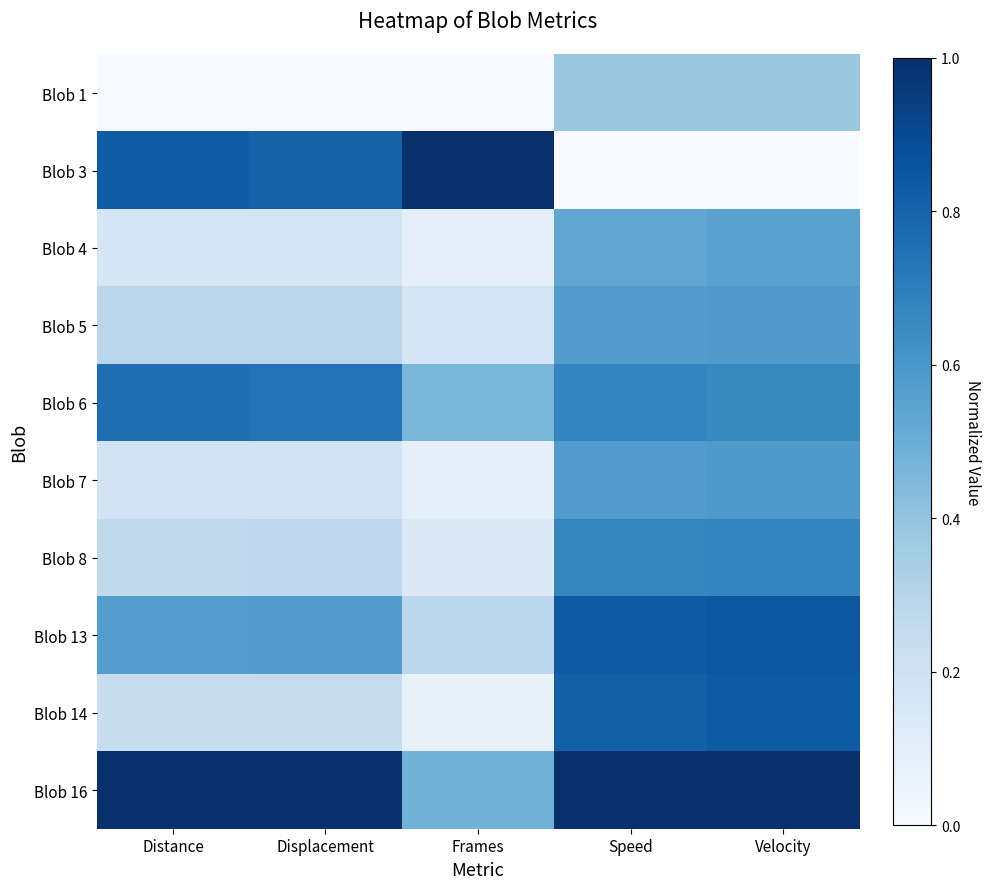

Rank the series at Velocity from highest to lowest value.

Blob 16, Blob 13, Blob 14, Blob 8, Blob 6, Blob 7, Blob 5, Blob 4, Blob 1, Blob 3